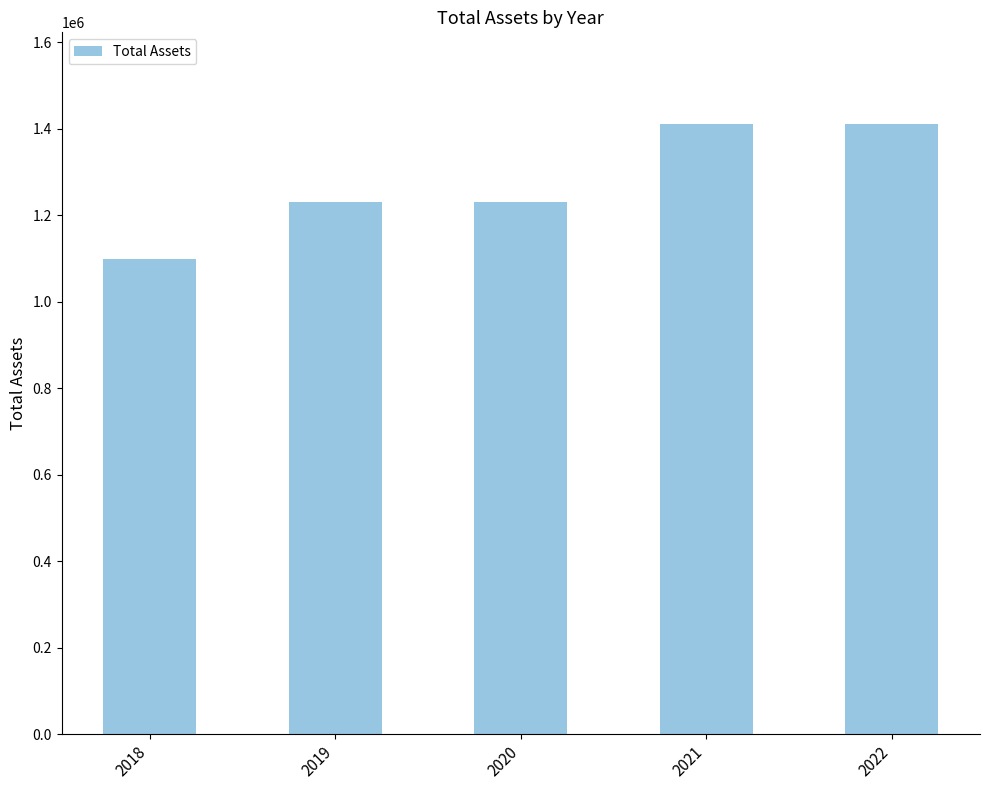

What is the difference between the maximum and minimum values?

312932.6